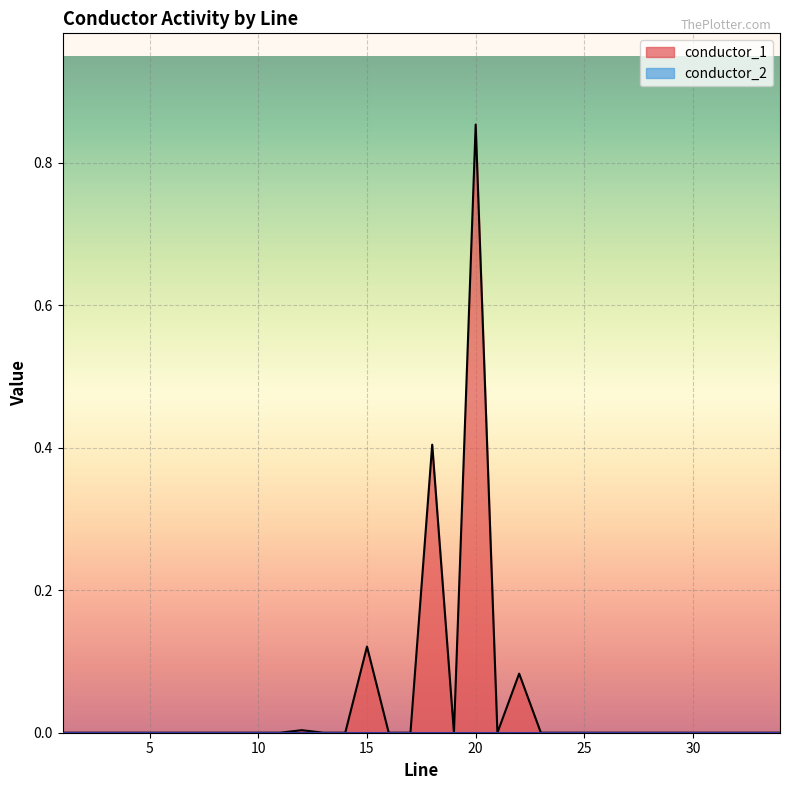

Reading right to left, list all the values displayed in this chart.

34.0=0.0	33.0=0.0	32.0=0.0	31.0=0.0	30.0=0.0	29.0=0.0	28.0=0.0	27.0=0.0	26.0=0.0	25.0=0.0	24.0=0.0	23.0=0.0	22.0=0.1	21.0=0.0	20.0=0.9	19.0=0.0	18.0=0.4	17.0=0.0	16.0=0.0	15.0=0.1	14.0=0.0	13.0=0.0	12.0=0.0	11.0=0.0	10.0=0.0	9.0=0.0	8.0=0.0	7.0=0.0	6.0=0.0	5.0=0.0	4.0=0.0	3.0=0.0	2.0=0.0	1.0=0.0